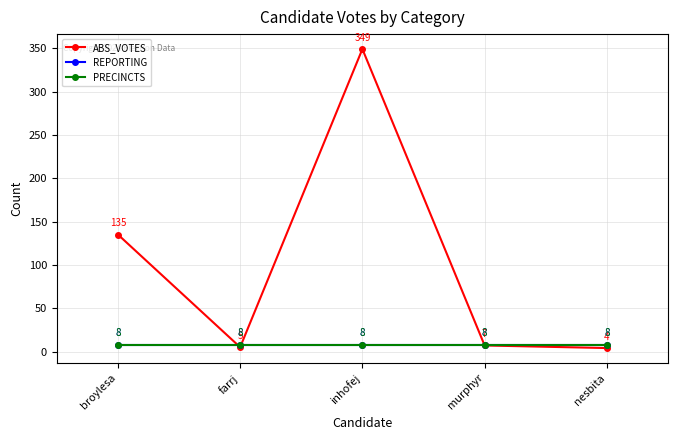

What position from the left is murphyr?

4